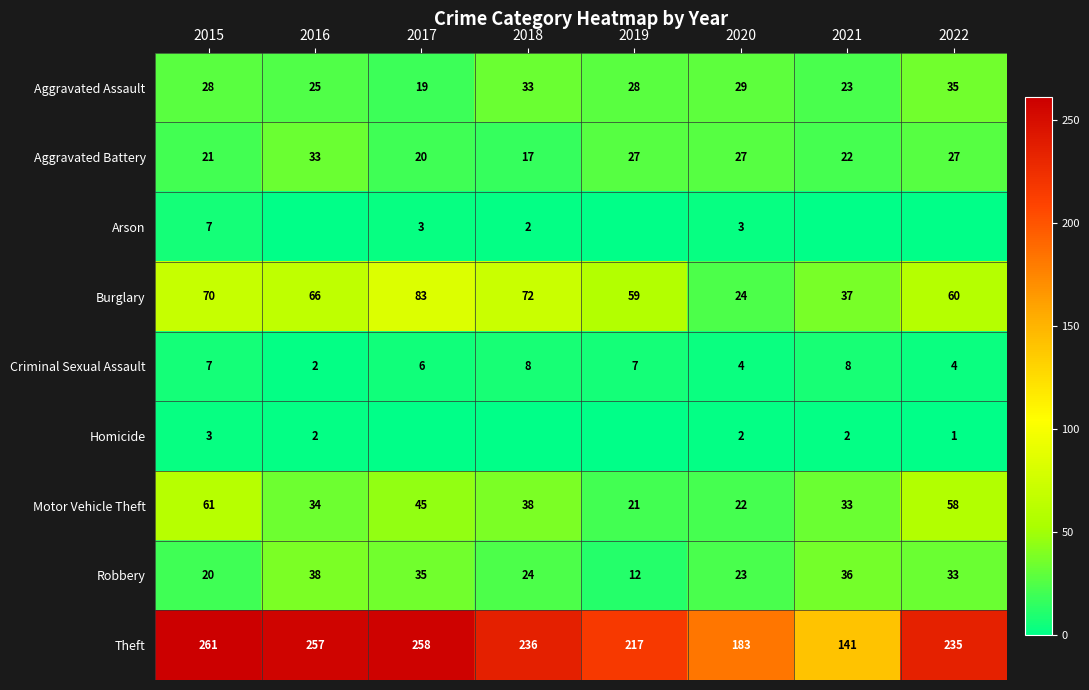

How many series are shown in this chart?

9